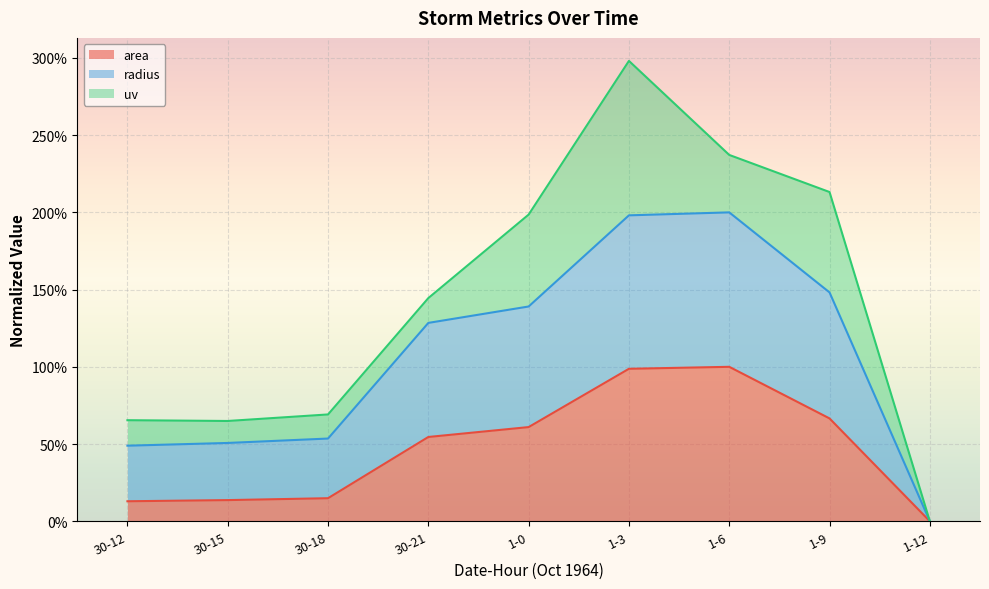

What is the label of the 5th point from the left?

1-0